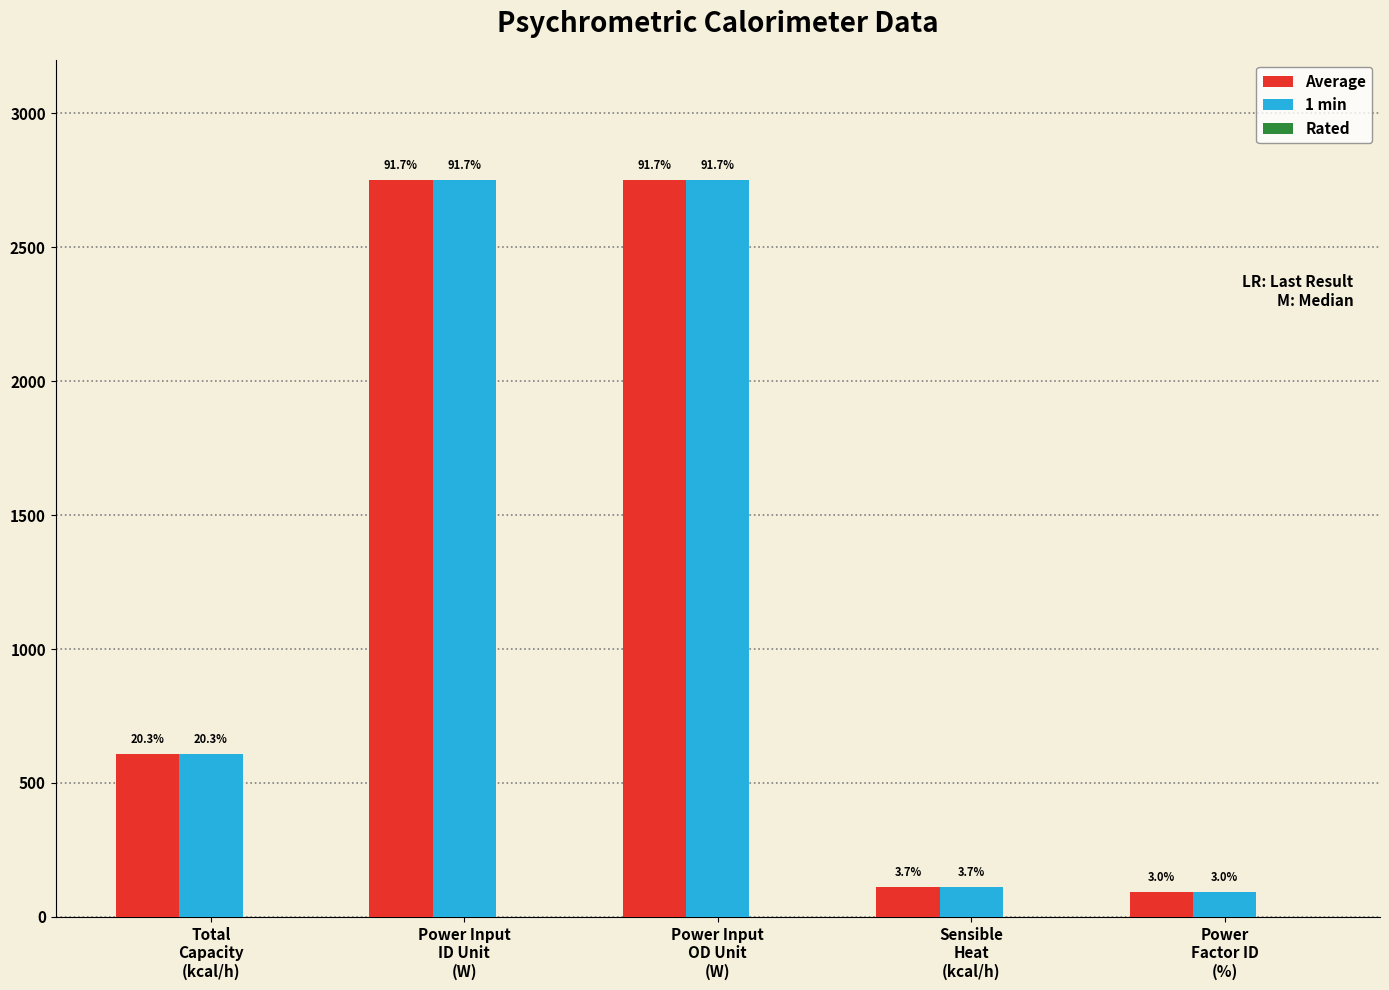

How many bars are there in total?

10